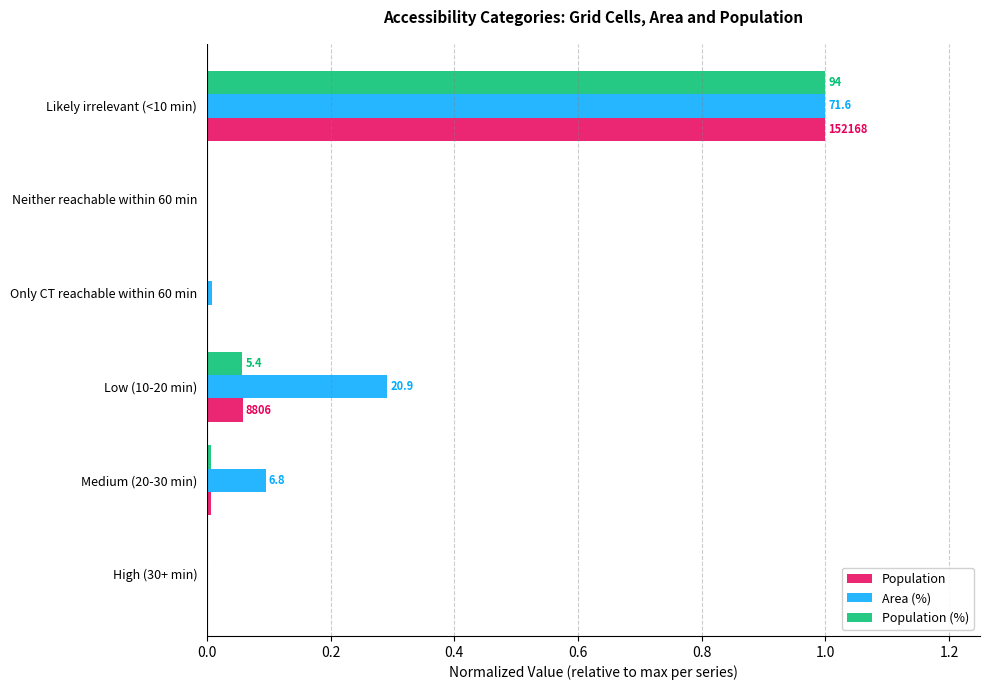

Is it true that Area (%) equals 0.0 at High (30+ min)?

True